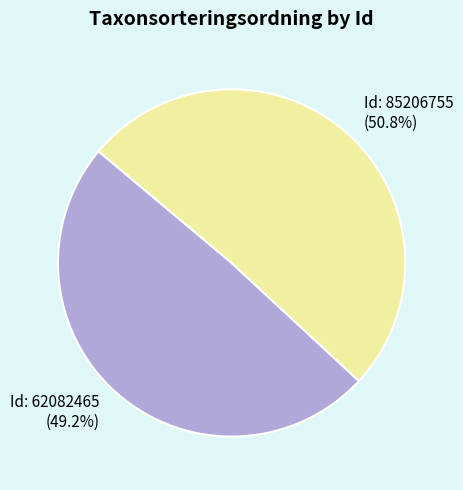

Is there a majority slice in this chart?

Yes